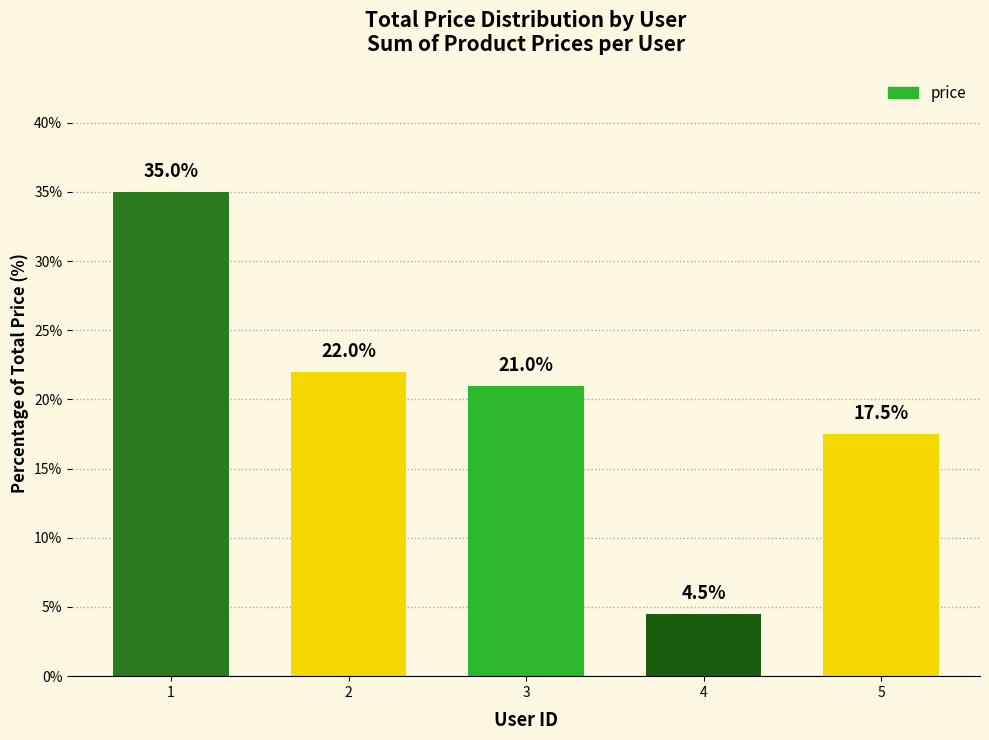

How many series are shown in this chart?

1